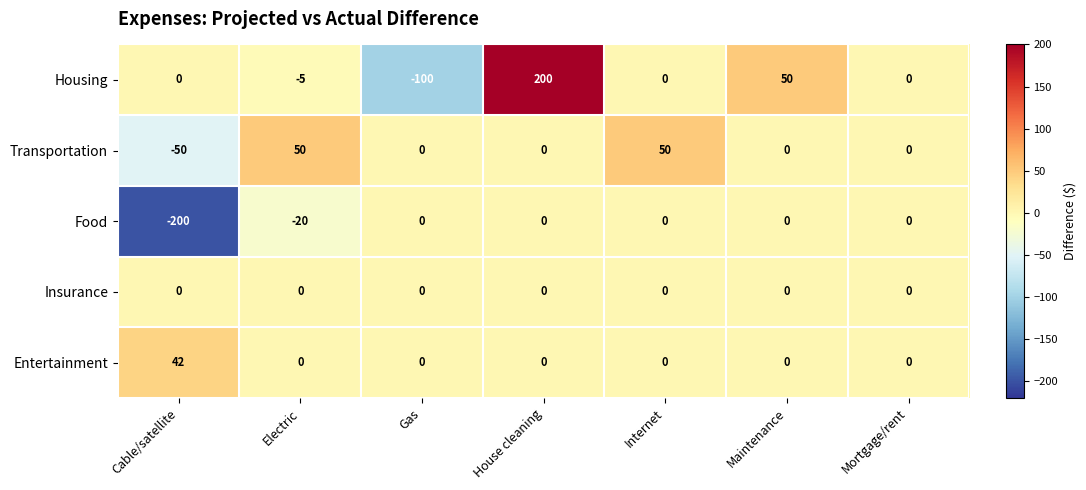

The value of Housing at Mortgage/rent is 0. True or false?

True